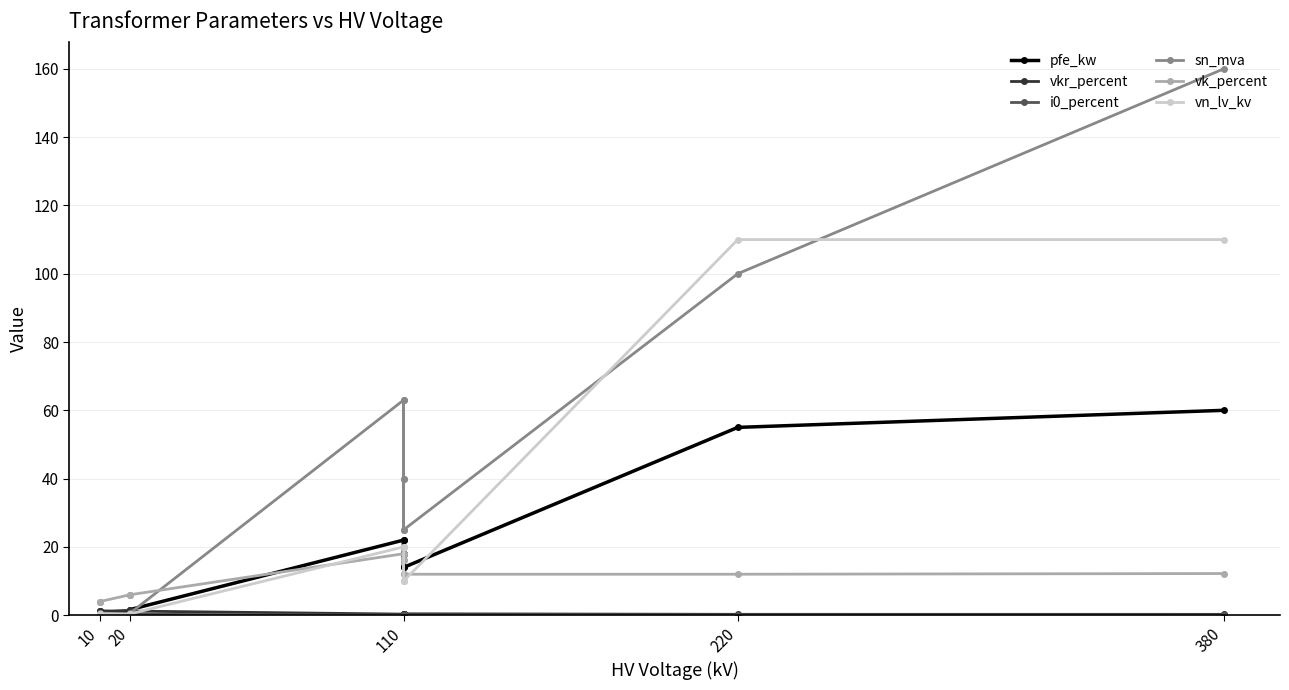

How many lines are shown in the chart?

6